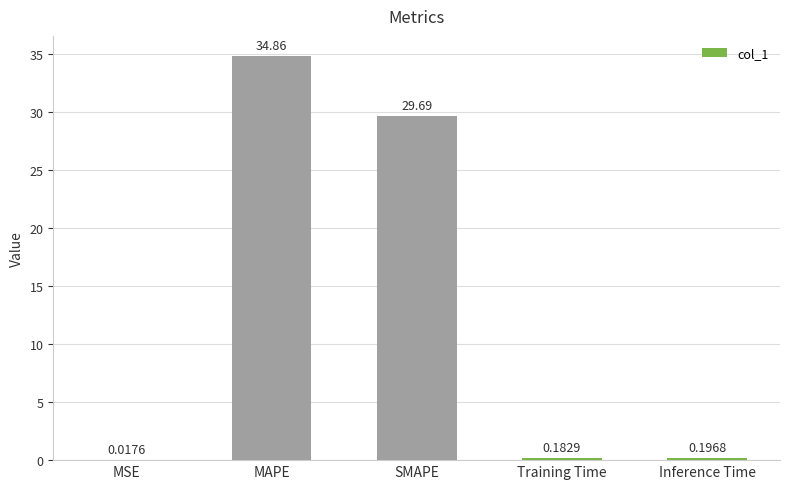

What is the sum of the values at Inference Time and Training Time?

0.4